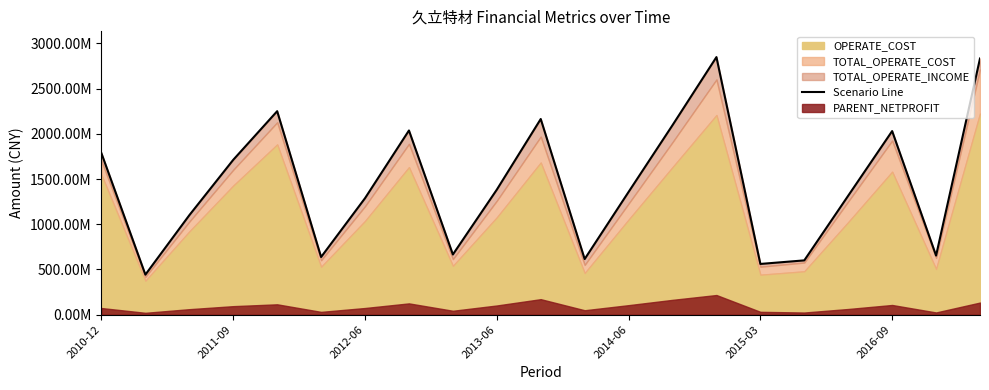

What is the difference between the values at 8 and 2010-12?

1118650627.2